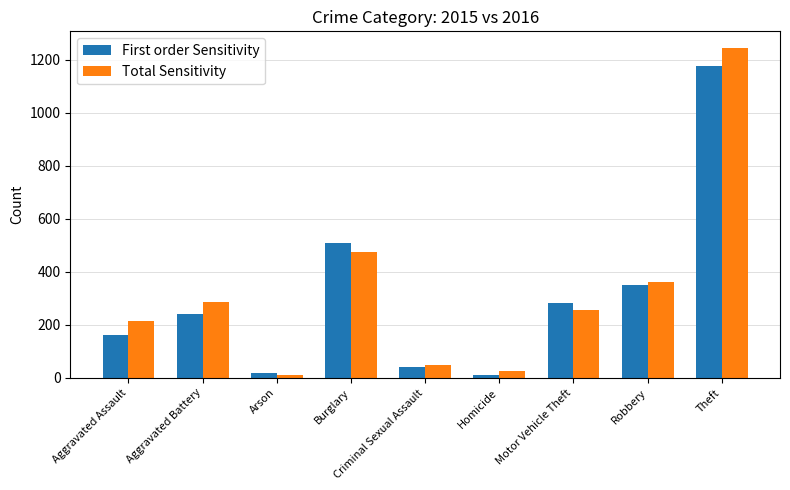

Reading left to right, extract all data points from this chart.

First order Sensitivity: Aggravated Assault=160	Aggravated Battery=242	Arson=20	Burglary=509	Criminal Sexual Assault=41	Homicide=11	Motor Vehicle Theft=281	Robbery=350	Theft=1177
Total Sensitivity: Aggravated Assault=216	Aggravated Battery=284	Arson=12	Burglary=476	Criminal Sexual Assault=49	Homicide=26	Motor Vehicle Theft=256	Robbery=361	Theft=1244